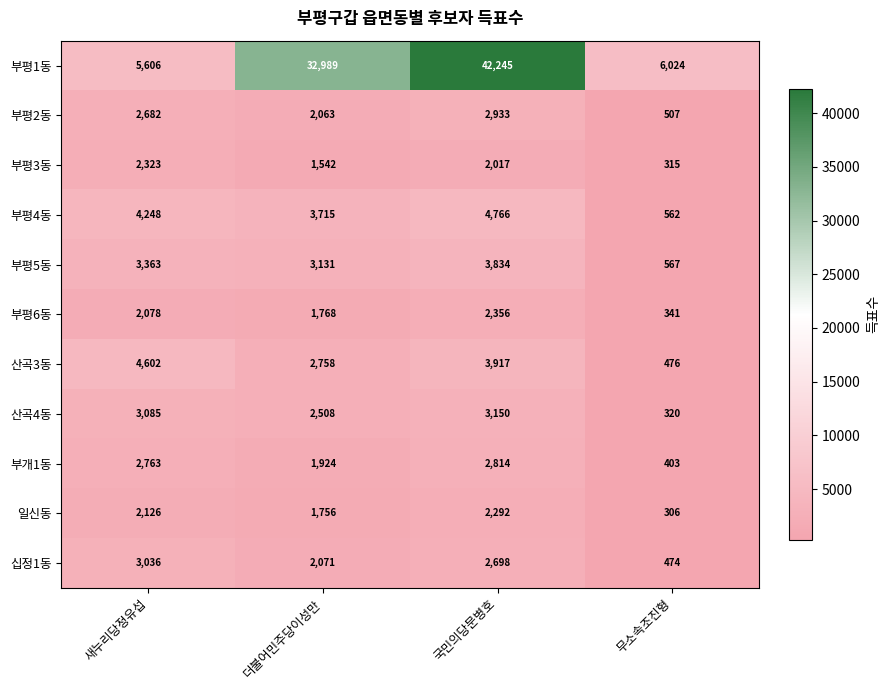

How many categories are shown in the chart?

4